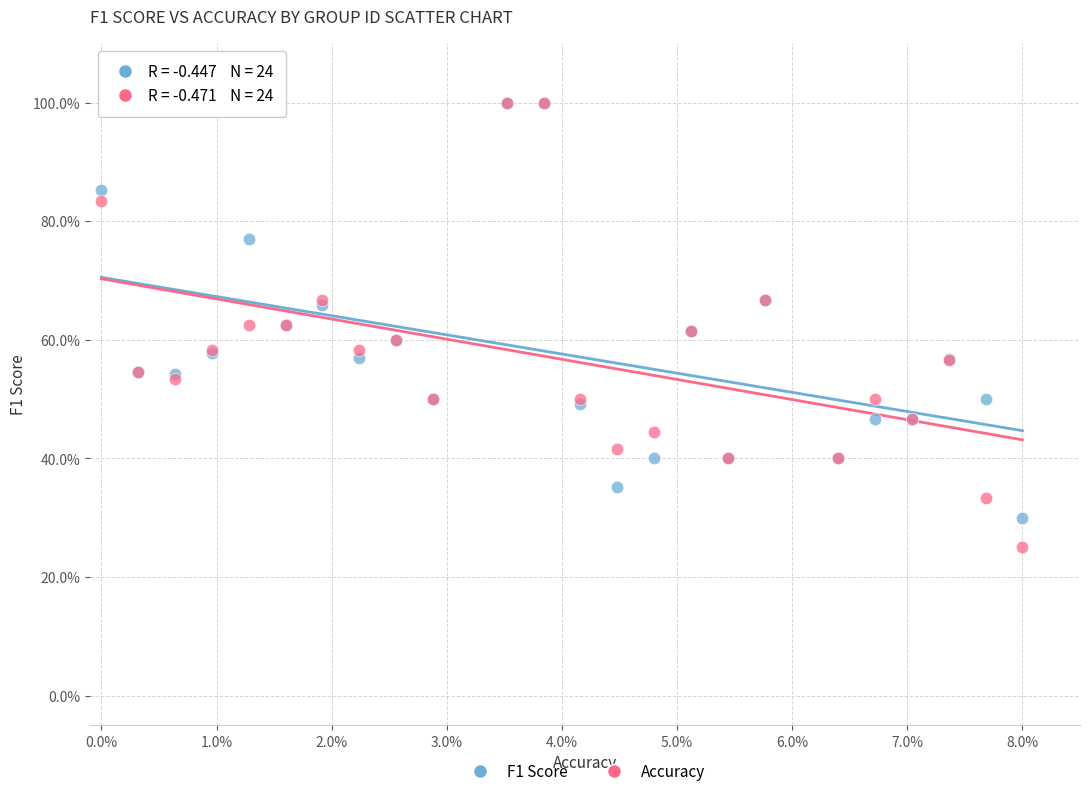

What are all the series names shown in the legend?

F1 Score, Accuracy